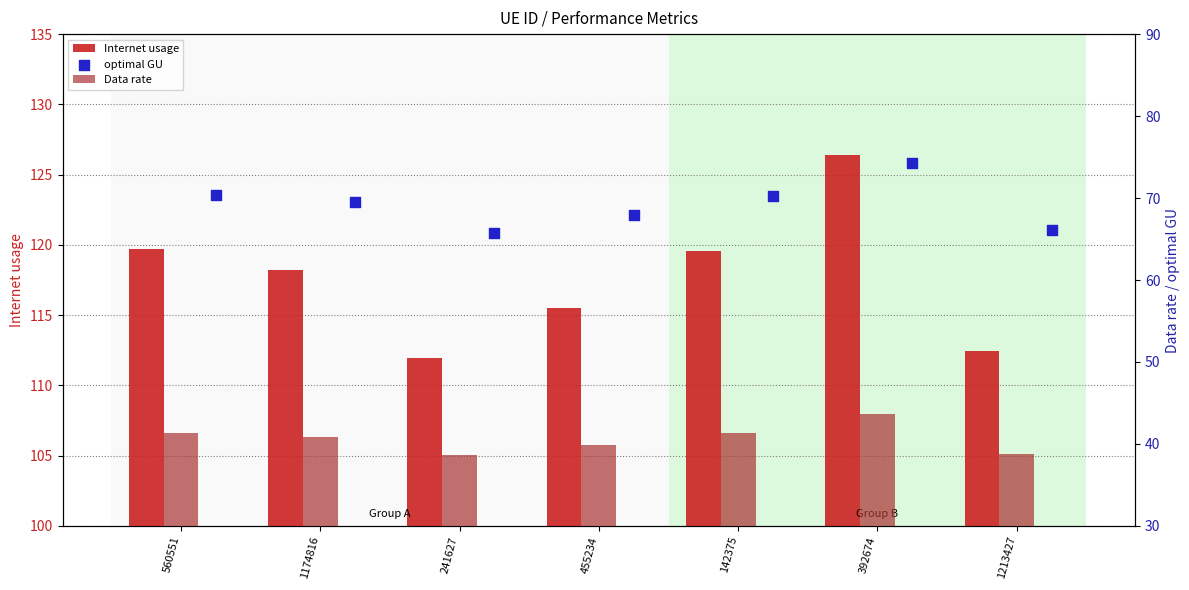

At which category is the sum across all series the highest?

392674